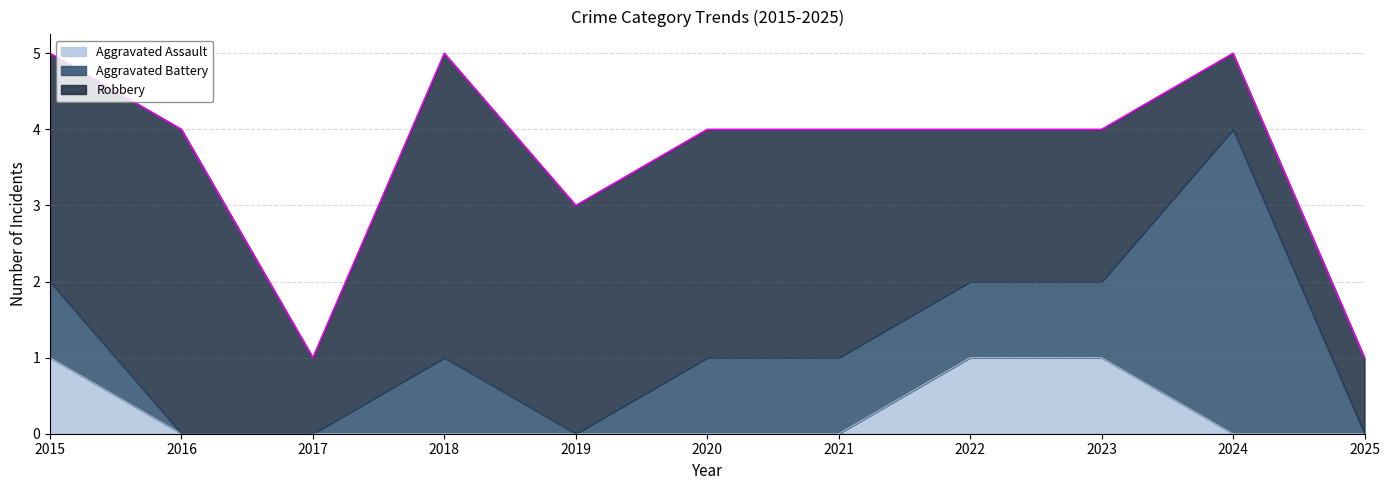

What is the greatest value displayed?

4